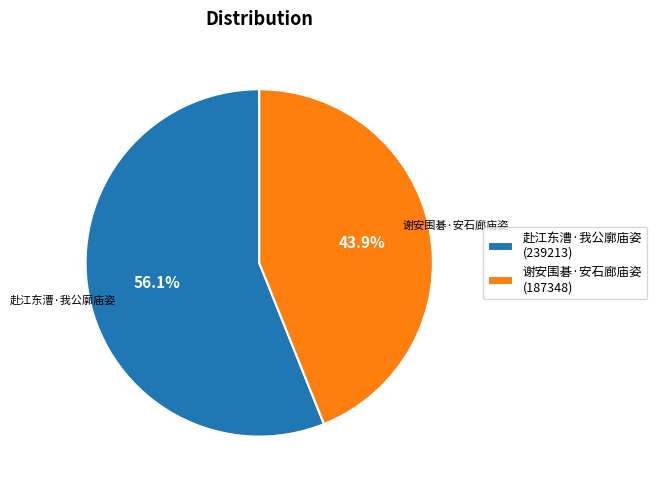

Which category accounts for the majority?

赴江东漕·我公廓庙姿